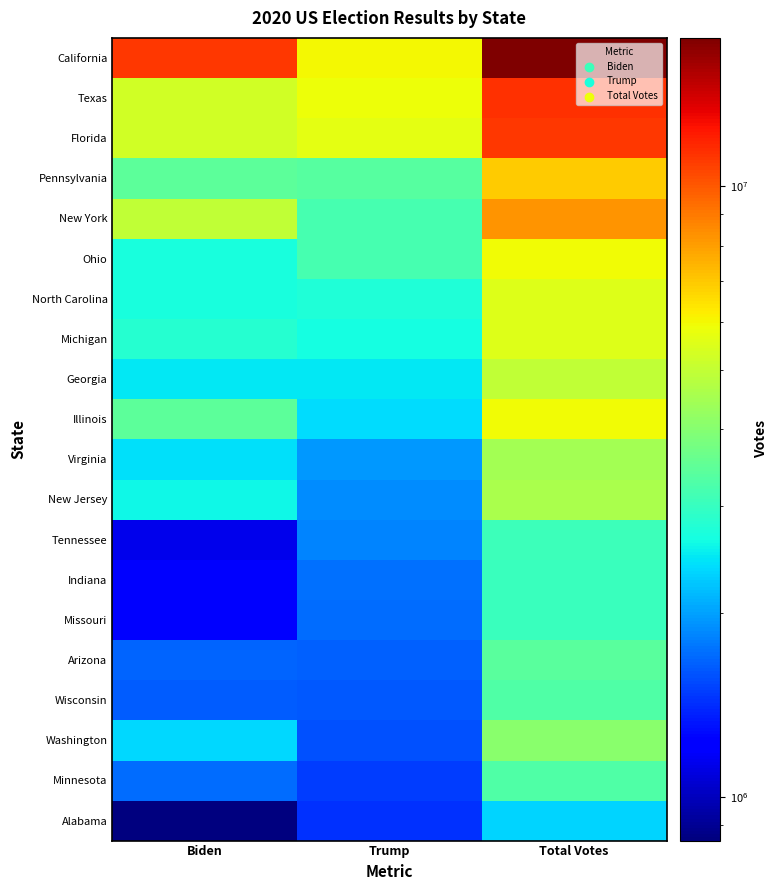

List the series in order of their peak value, highest first.

California, Texas, Florida, New York, Pennsylvania, Illinois, Ohio, Michigan, North Carolina, Georgia, New Jersey, Virginia, Washington, Arizona, Wisconsin, Minnesota, Tennessee, Indiana, Missouri, Alabama